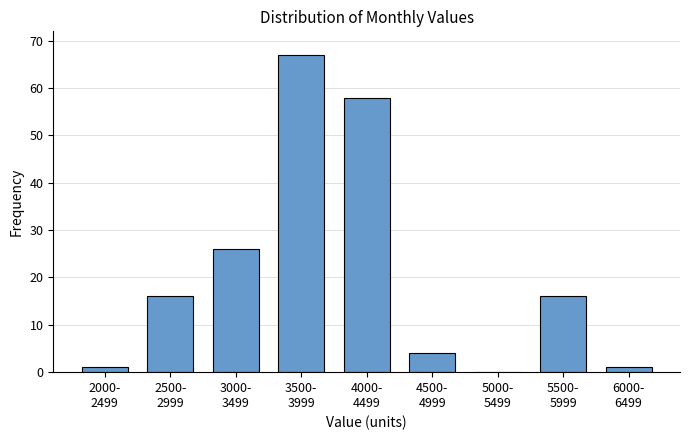

What is the sum of all values?

189